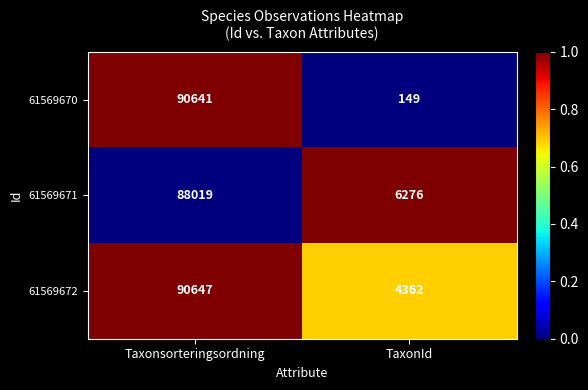

What is the difference between the highest and lowest values at TaxonId?

6127